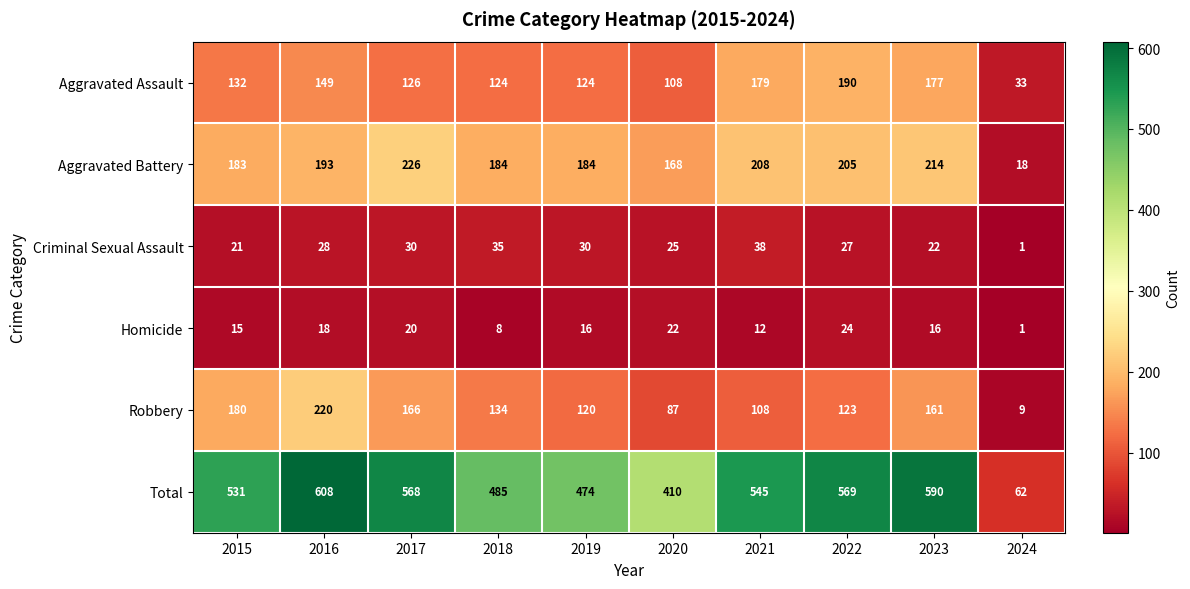

At which category is the sum across all series the highest?

2016